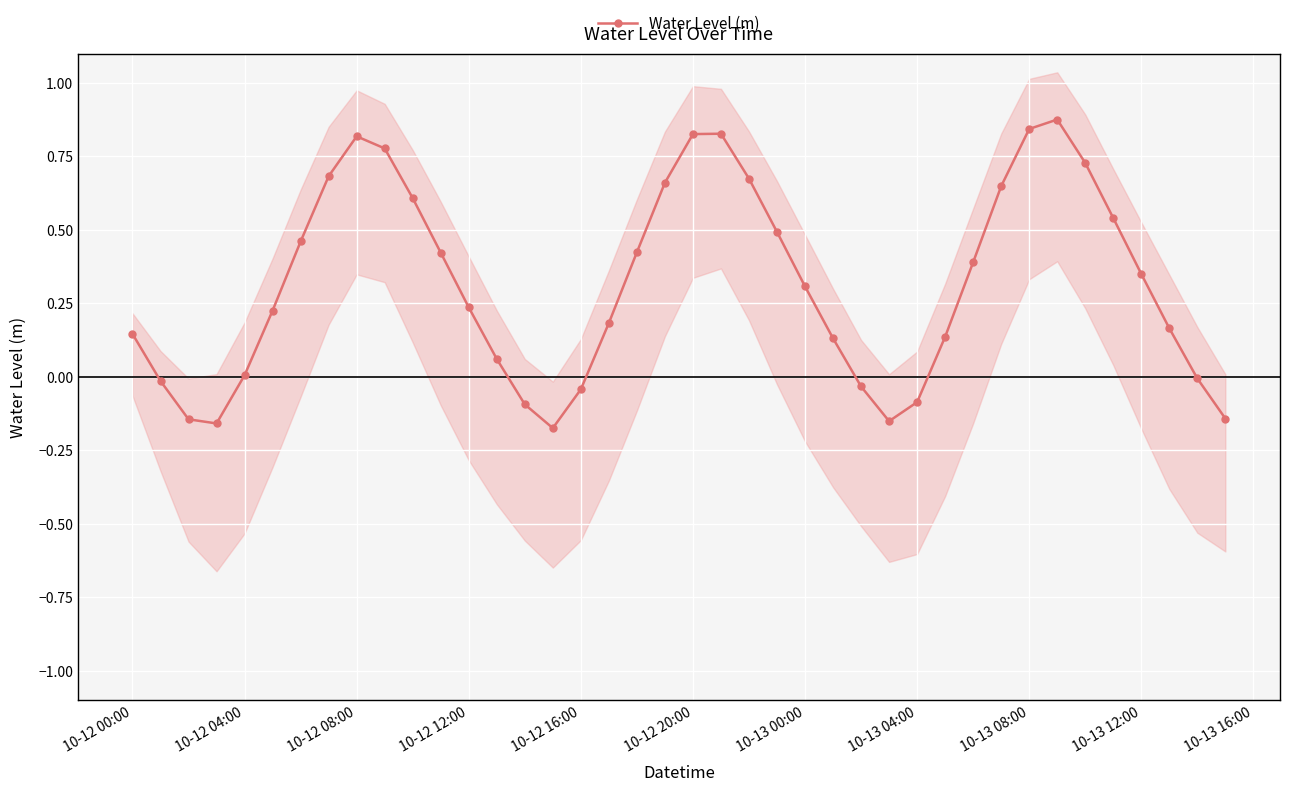

True or false: Water Level (m) has more than 1 points higher than both neighbors.

True